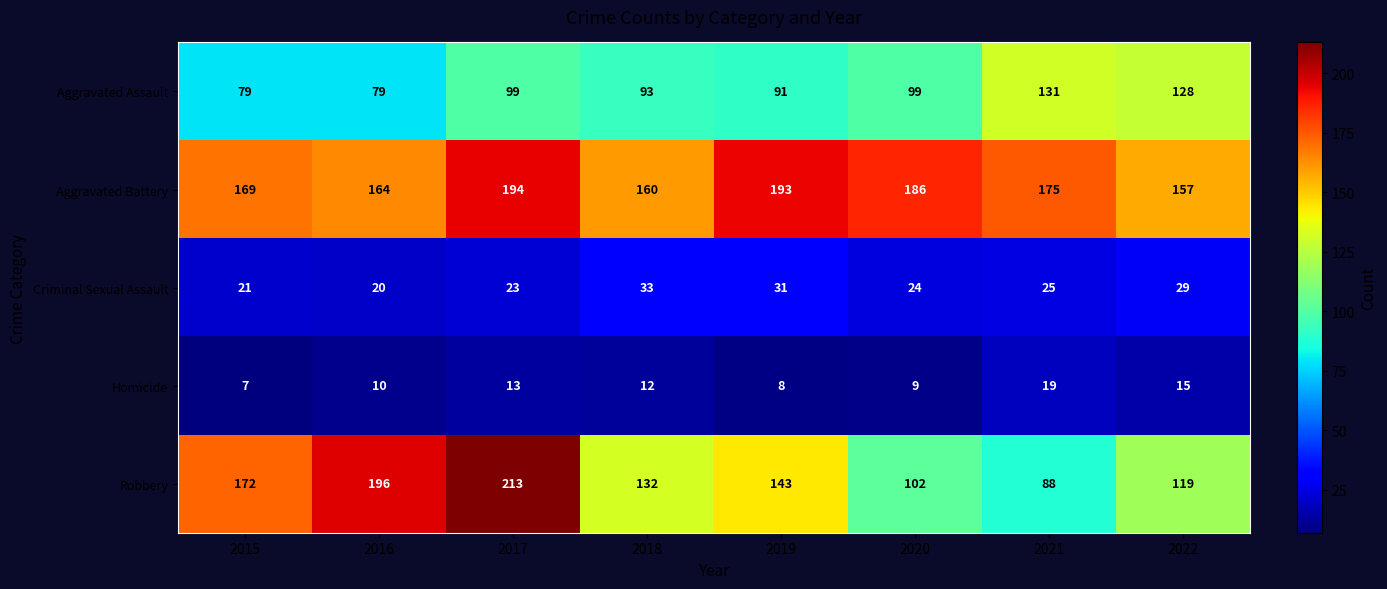

What is the sum of the Robbery values at 2015 and 2020?

274